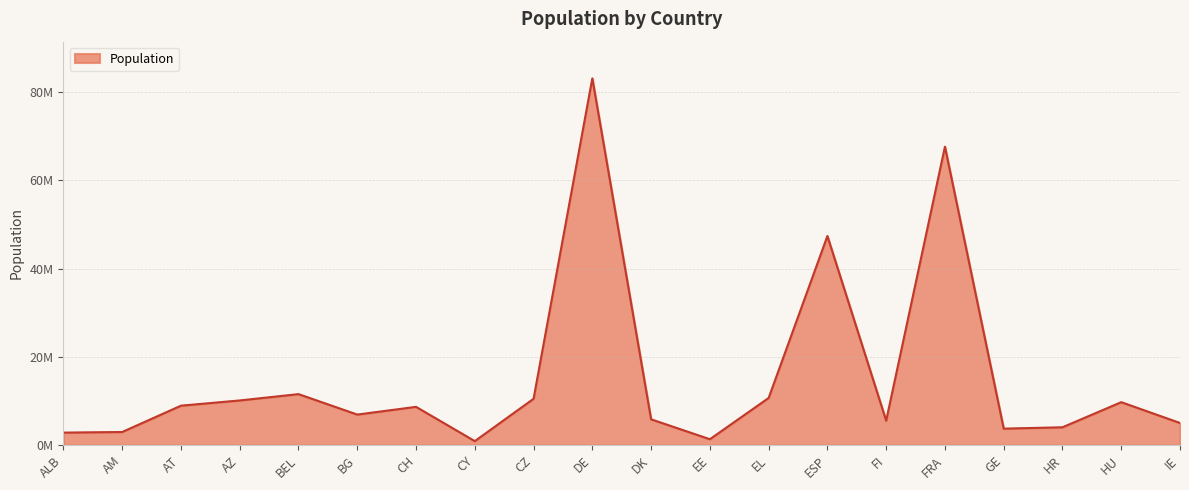

Does the chart have visible grid lines?

Yes